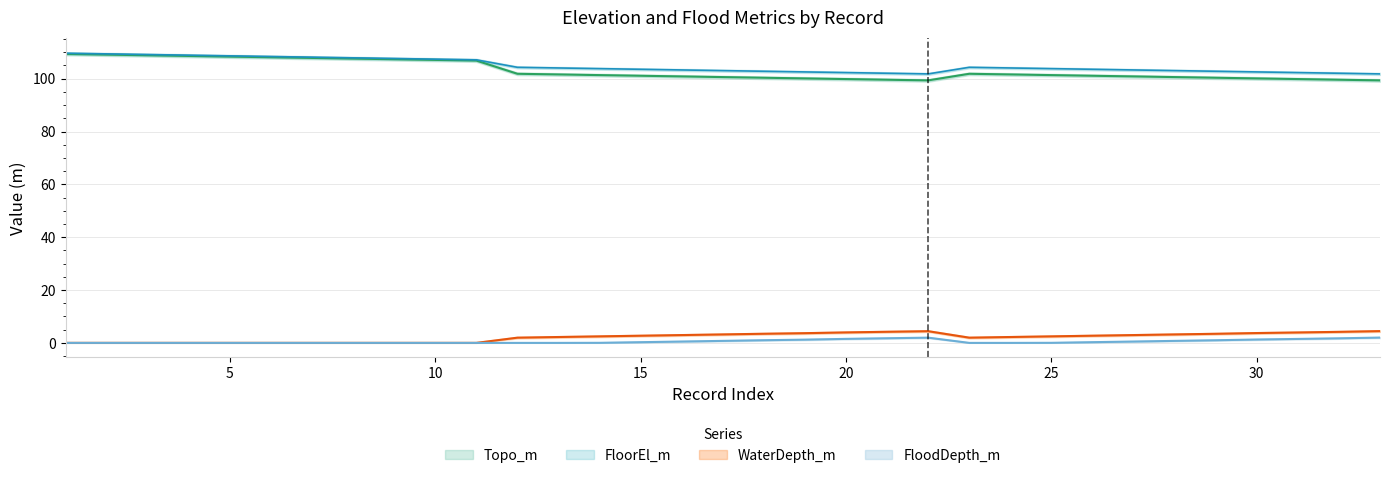

What is the highest value of the Topo_m series?

109.3